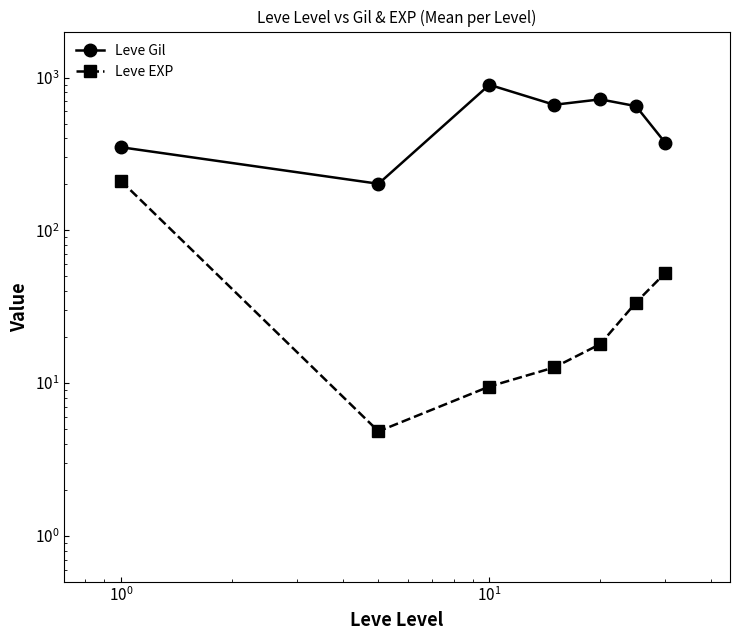

The Leve EXP series shows 46.1 at $\mathdefault{10^{3}}$. True or false?

False